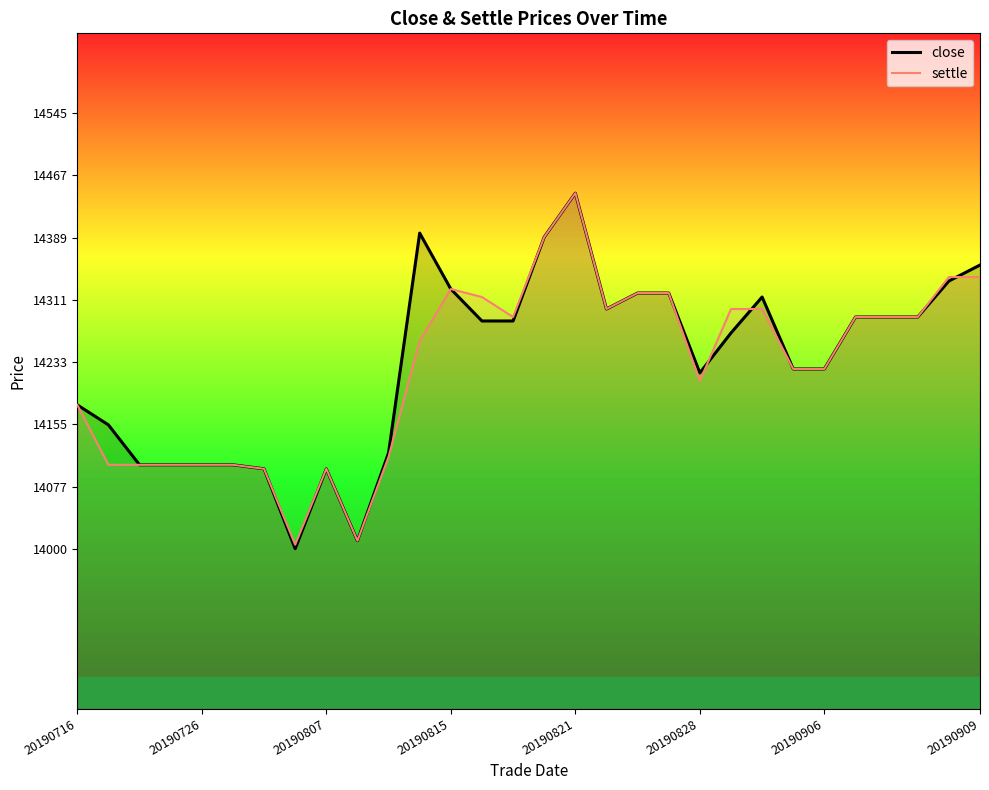

What position from the left is 20190726?

5